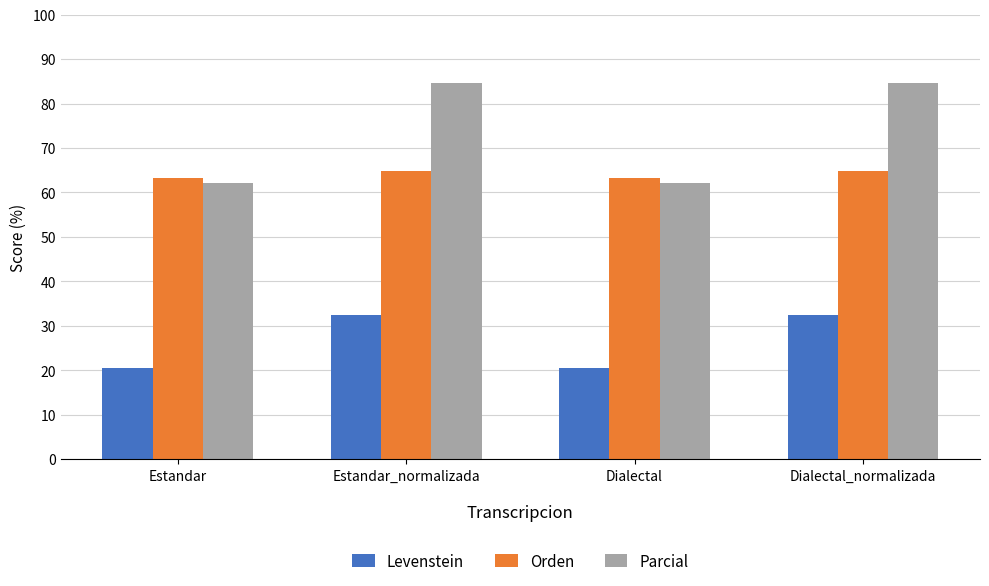

The Orden series shows 86.4 at Estandar. True or false?

False